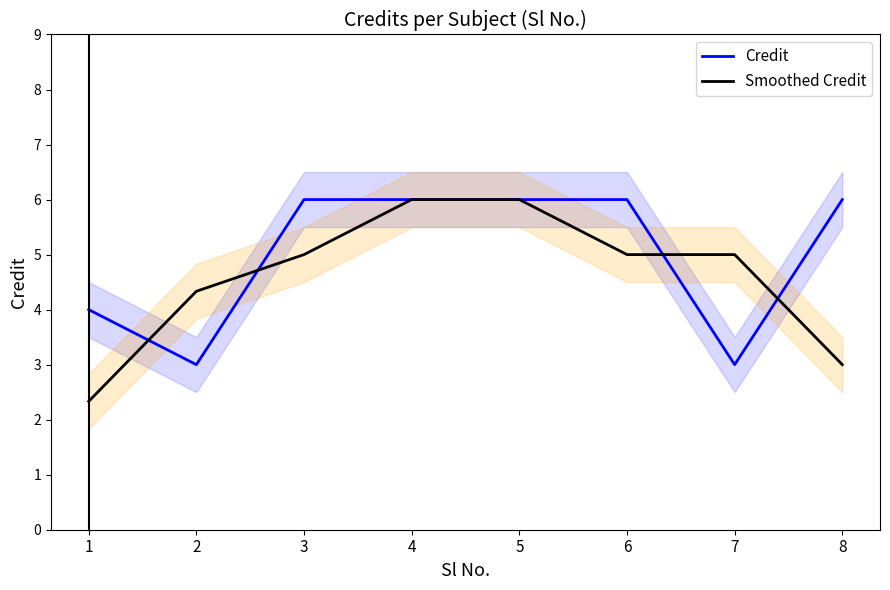

Reading left to right, what are all the values shown in this chart?

Credit: 4.0	3.0	6.0	6.0	6.0	6.0	3.0	6.0
Smoothed Credit: 2.3	4.3	5.0	6.0	6.0	5.0	5.0	3.0